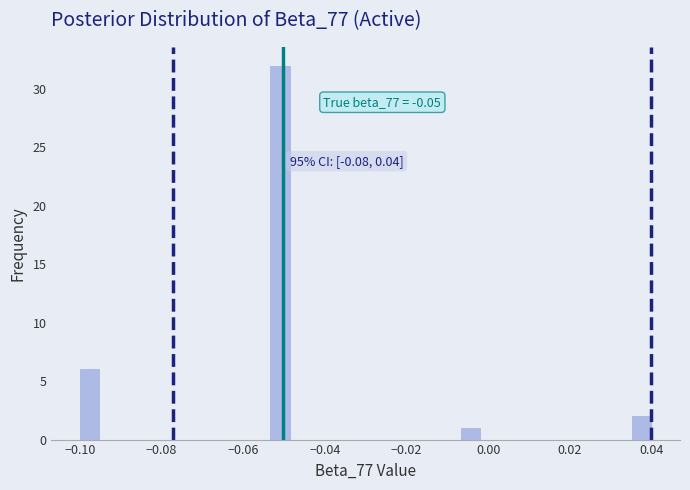

Read against the x-axis, roughly where is the centre of the tallest bar?

-0.050